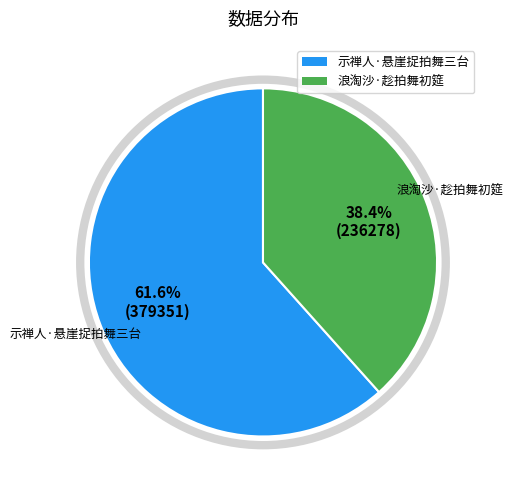

To the nearest percent, what is the average slice percentage?

50%